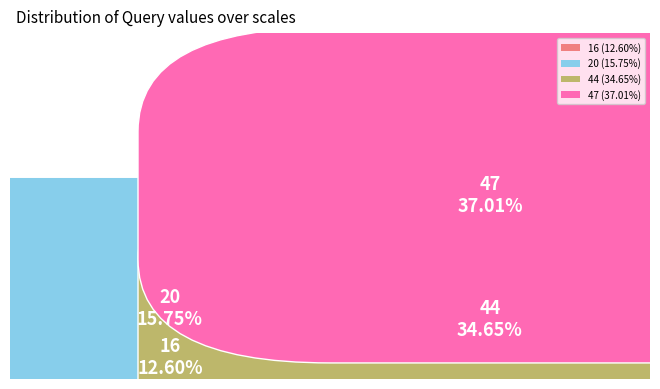

Count the number of slices in the pie.

4